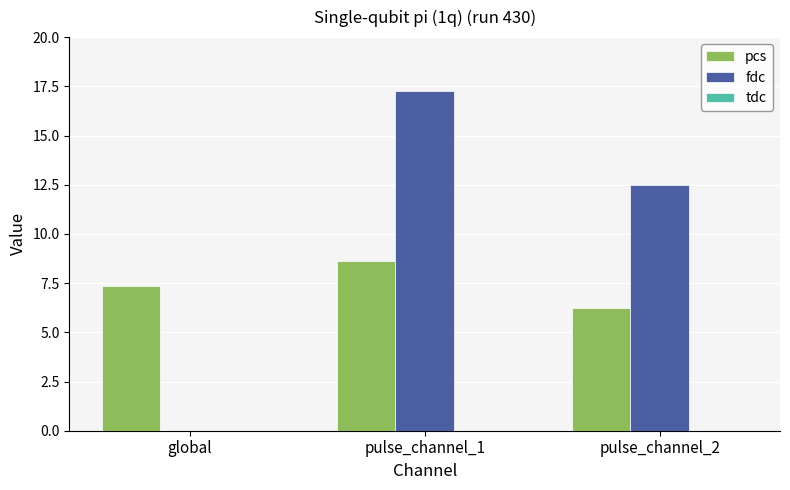

Where is pcs nearest to the value 7?

global